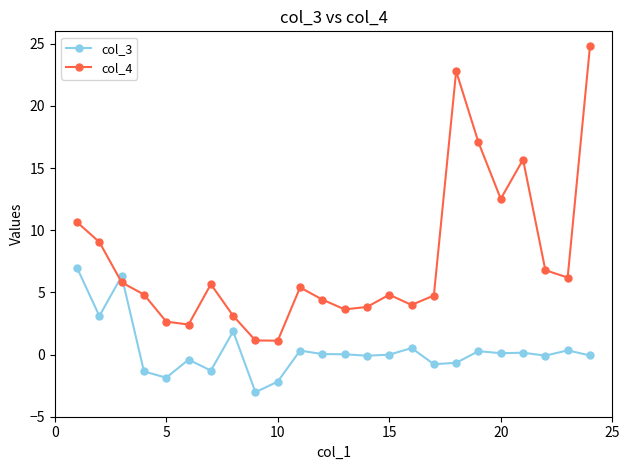

What is the value of the col_4 point at the 13th from the left?

3.6